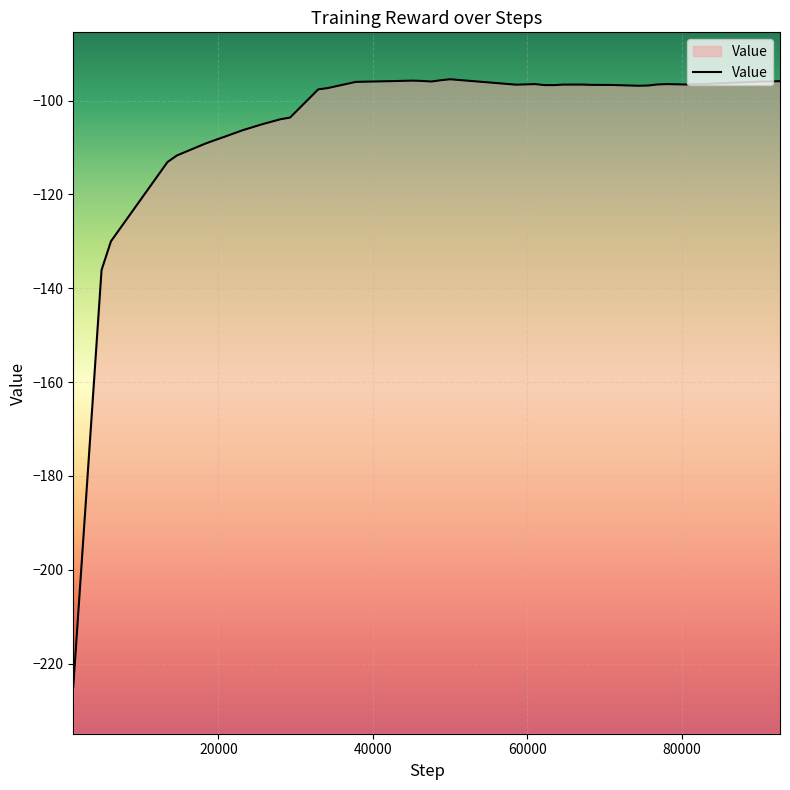

What is the difference between the maximum and minimum values?

129.5